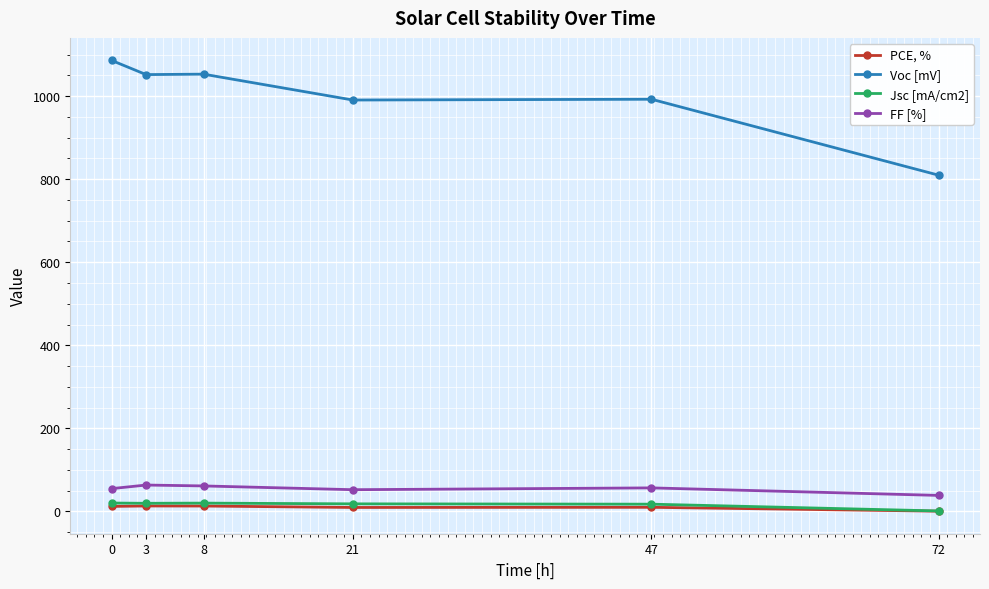

Read the Voc [mV] value at 3.

1052.1